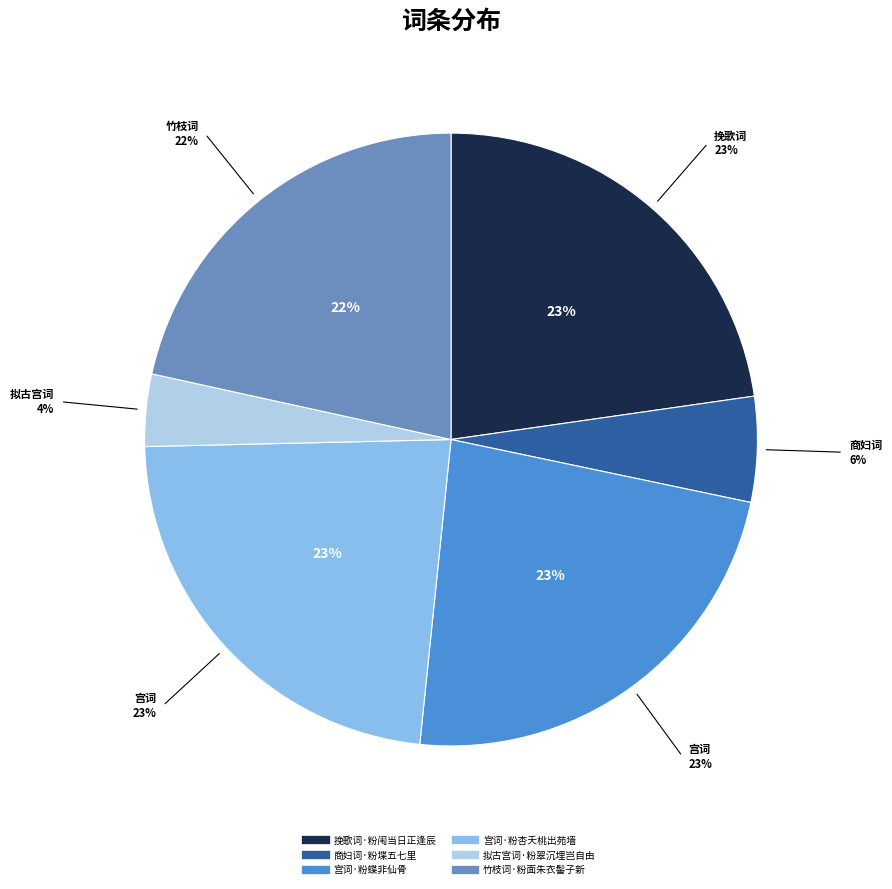

Is it true that 宫词·粉蝶非仙骨 is 23% of the pie?

True